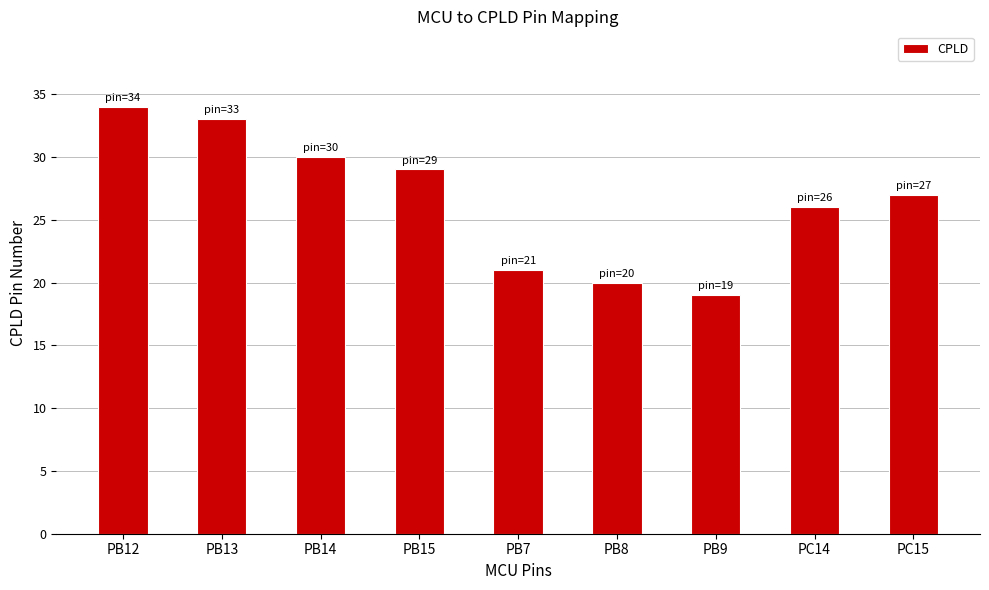

What is the sum of all values?

239